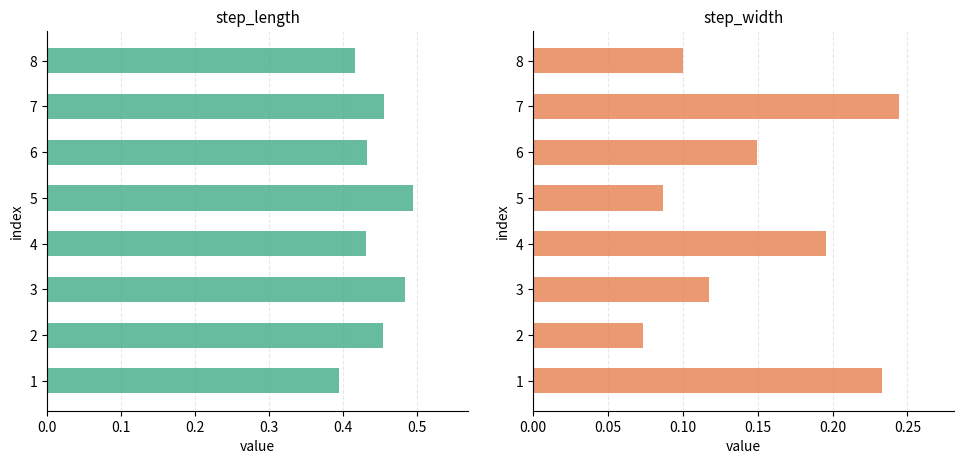

The value of step_width at 1 is 0.2. True or false?

True